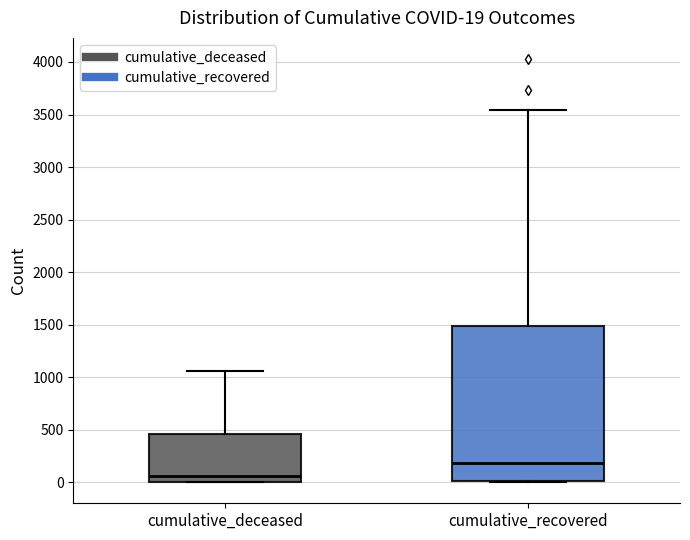

Which box is the tallest, from its lower edge to its upper edge?

cumulative_recovered